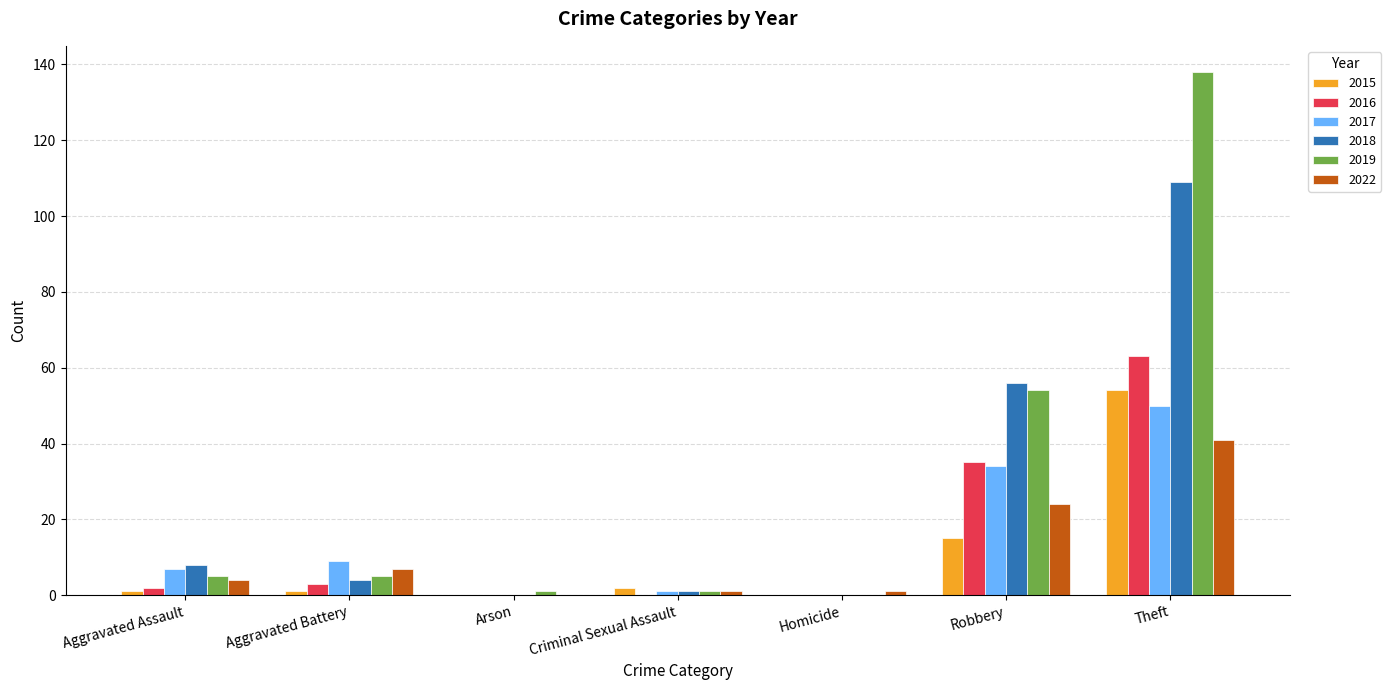

How many groups of bars are there?

7